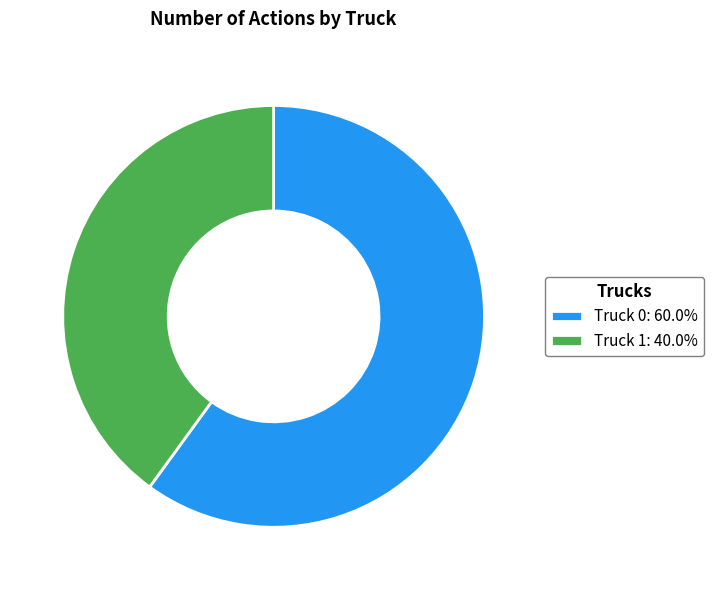

Does any single category account for the majority?

Yes